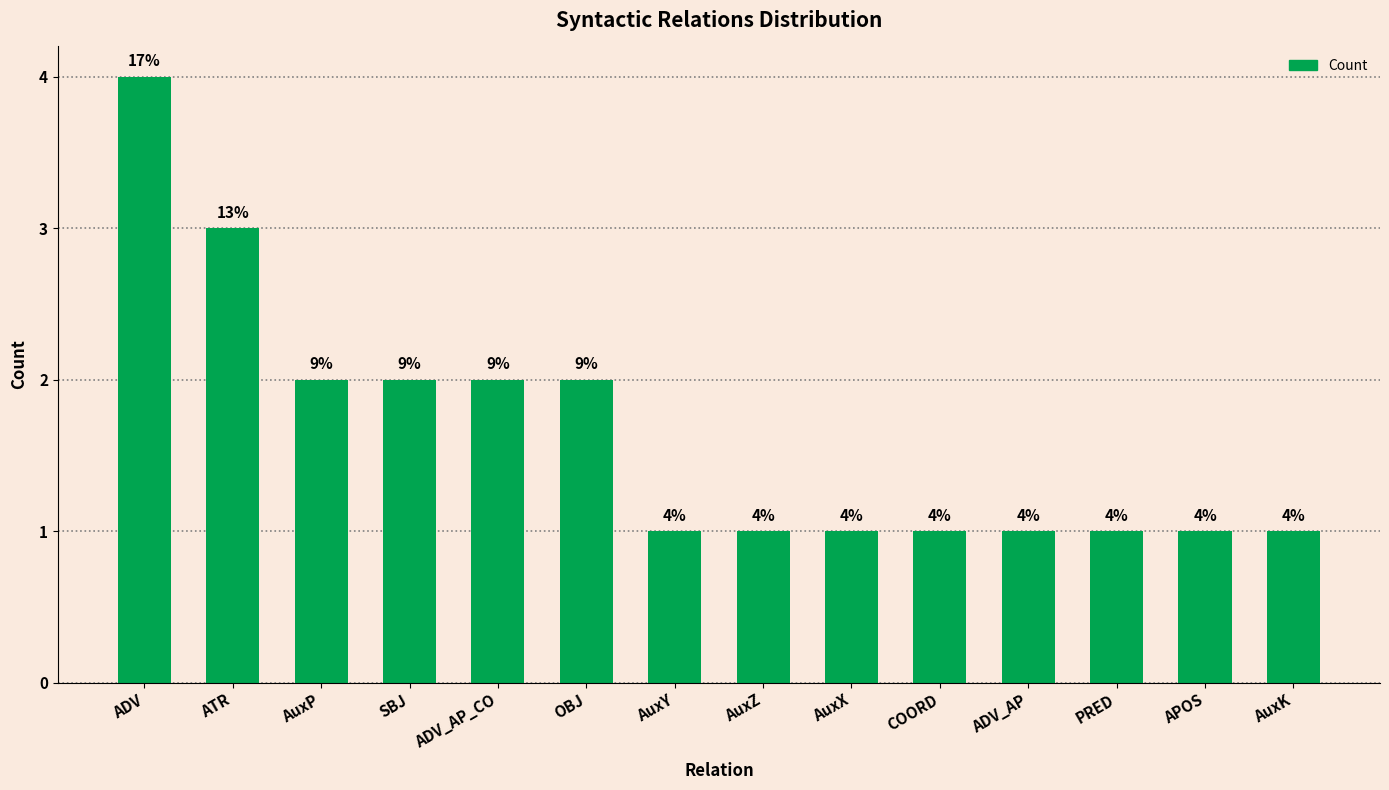

Reading left to right, list all the values displayed in this chart.

ADV=4	ATR=3	AuxP=2	SBJ=2	ADV_AP_CO=2	OBJ=2	AuxY=1	AuxZ=1	AuxX=1	COORD=1	ADV_AP=1	PRED=1	APOS=1	AuxK=1